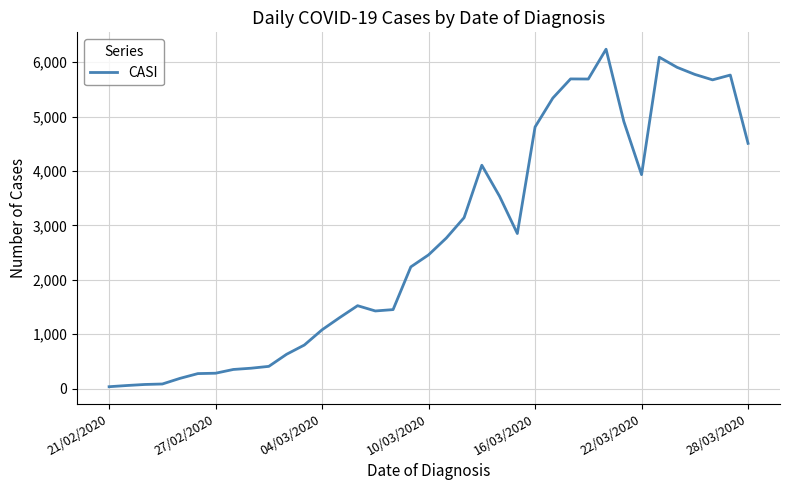

What is the difference between the maximum and minimum values?

6202